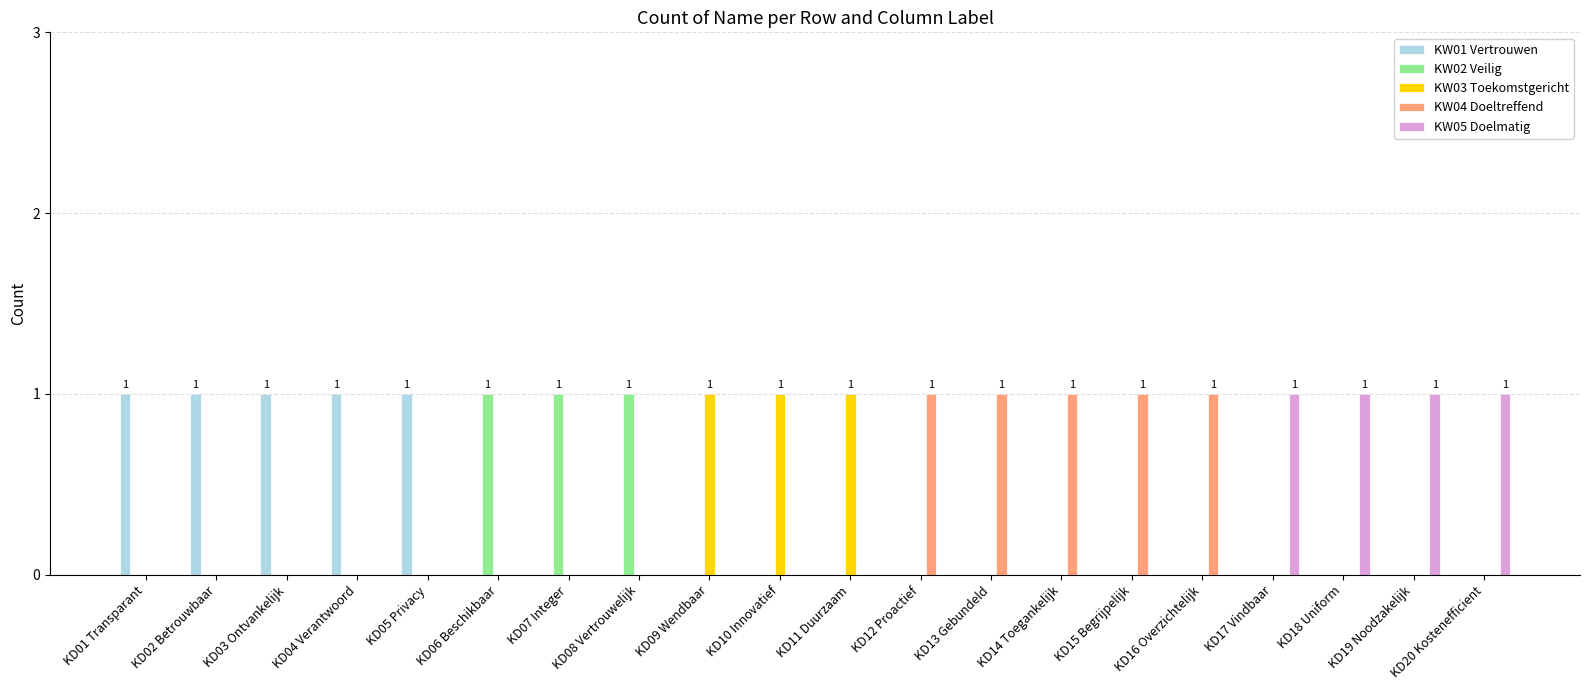

True or false: KW05 Doelmatig has a value of 0 at KD01 Transparant.

True